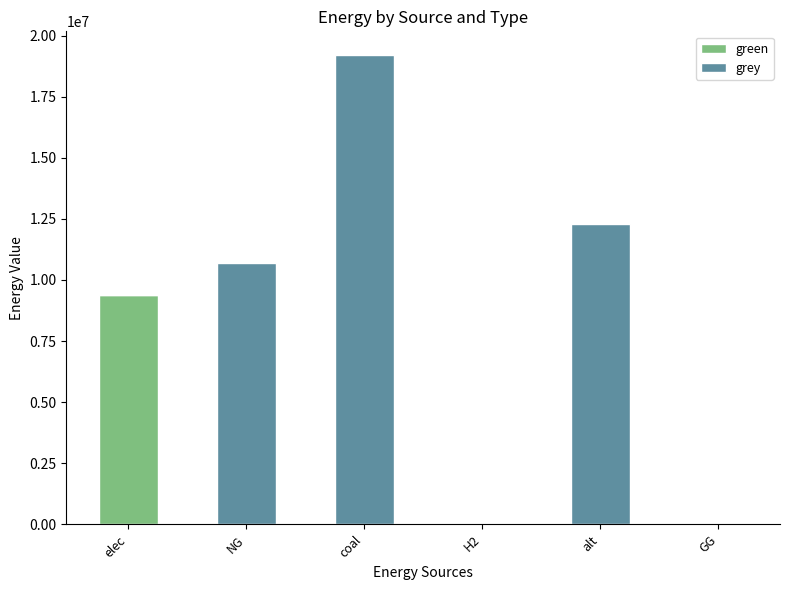

Is it true that green equals 0.0 at coal?

True